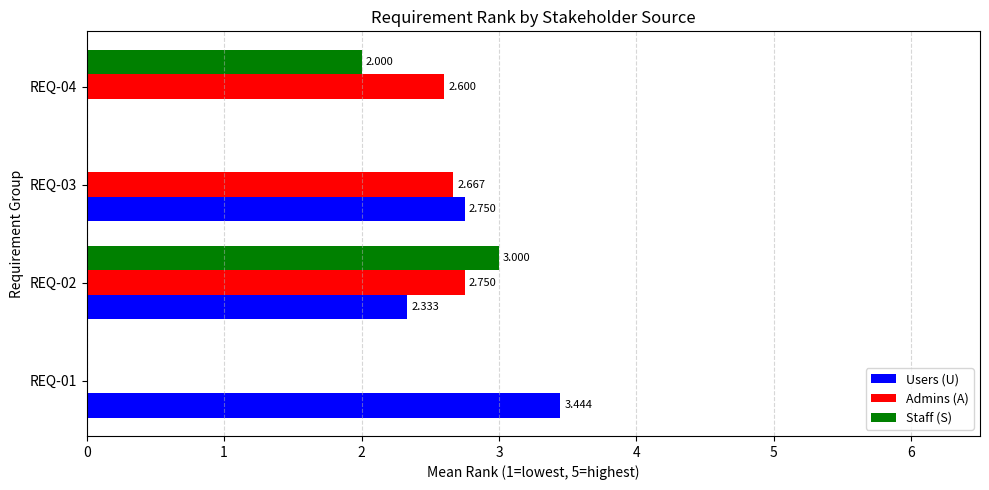

Reading left to right, extract all data points from this chart.

Users (U): 3.4	2.3	2.8	0.0
Admins (A): 0.0	2.8	2.7	2.6
Staff (S): 0.0	3.0	0.0	2.0